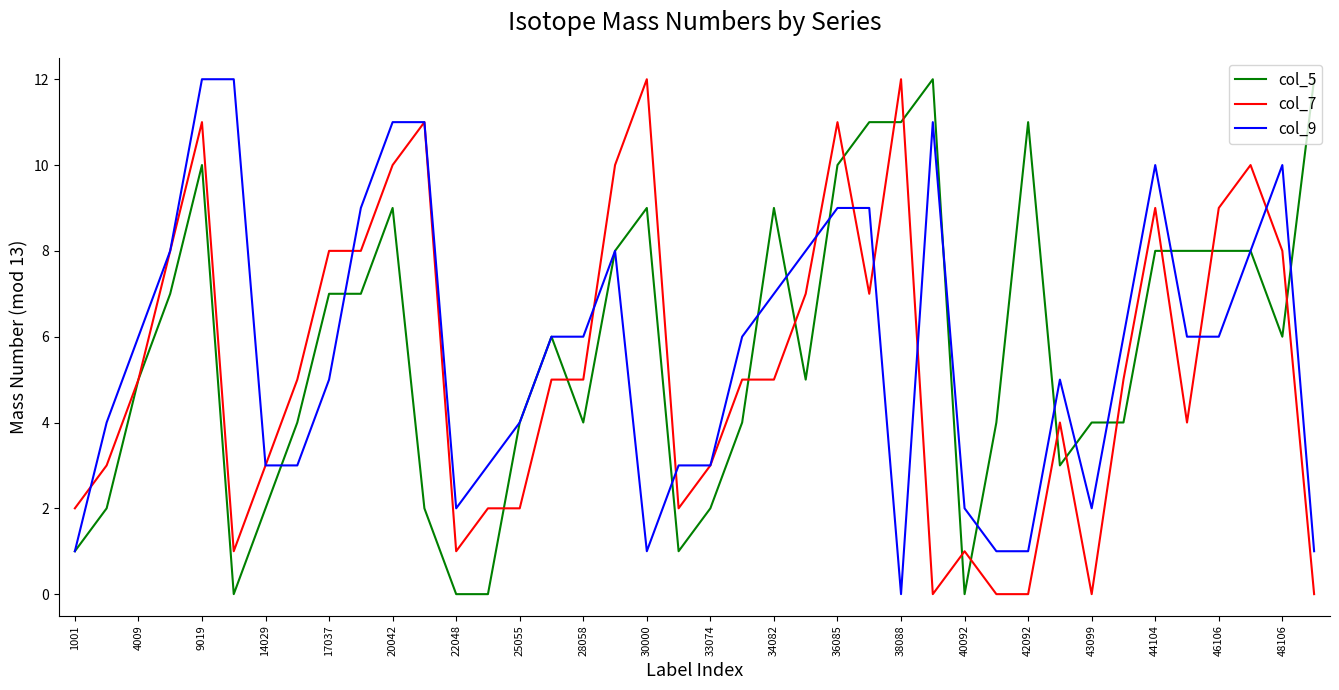

What is the total value across all series at 40092?

3